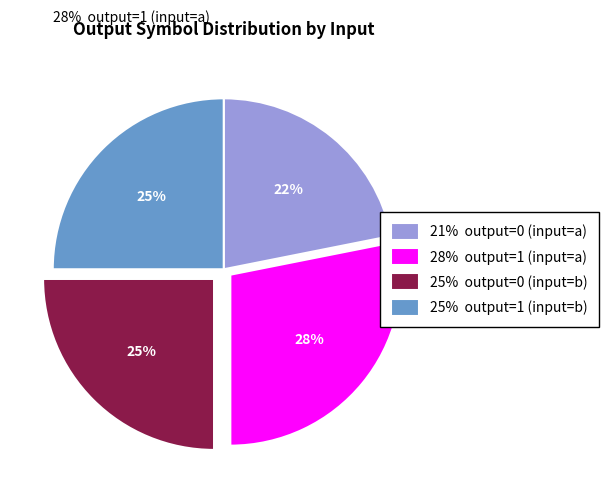

Is the sum of 28% output=1 (input=a) and 25% output=1 (input=b) greater than half?

Yes